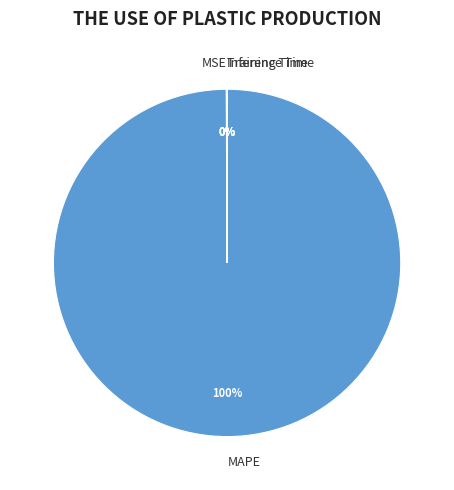

The MAPE slice represents 88% of the pie. True or false?

False